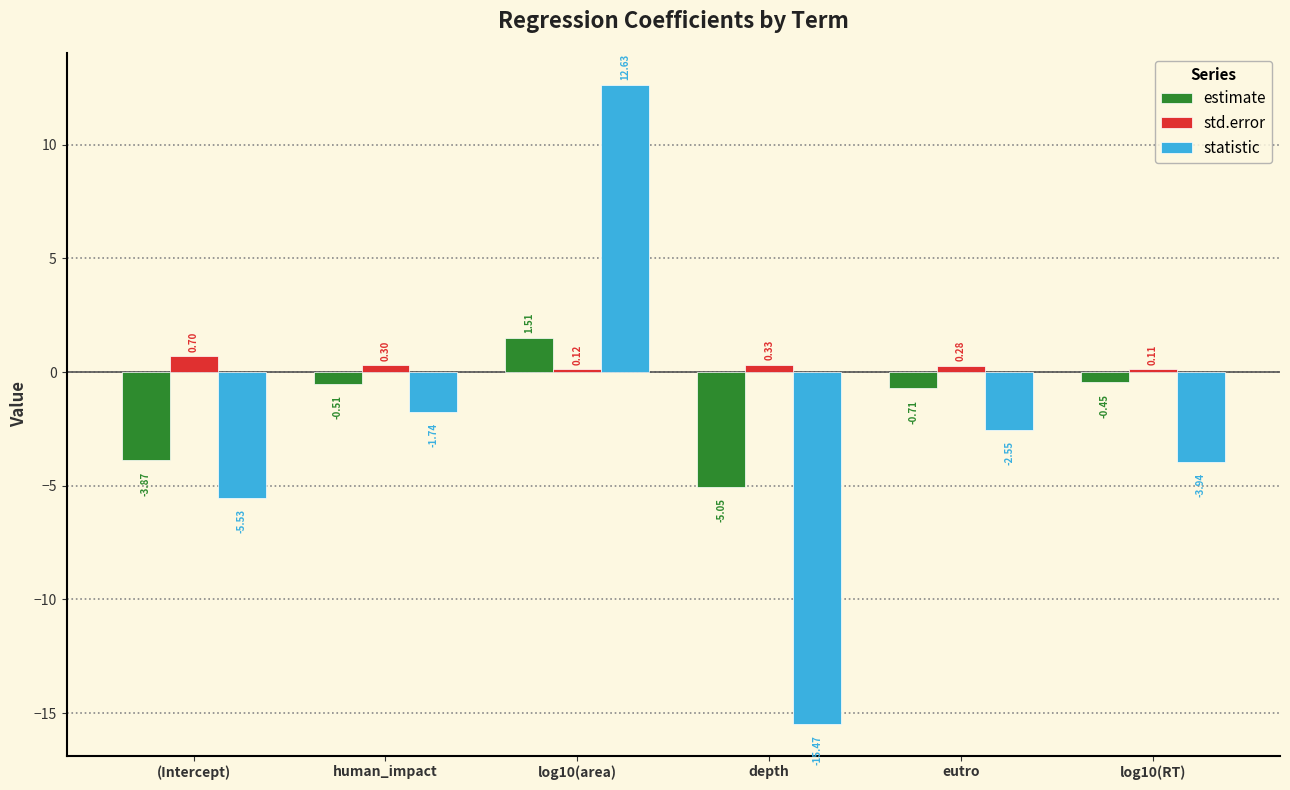

Is it true that statistic equals -23.3 at depth?

False